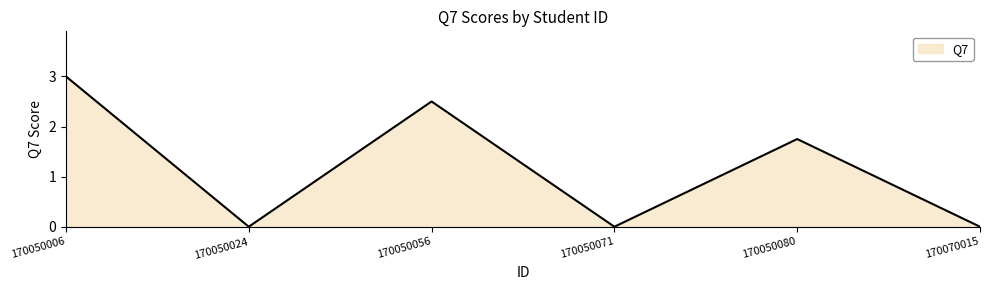

Does the chart display data point markers on the line(s)?

No